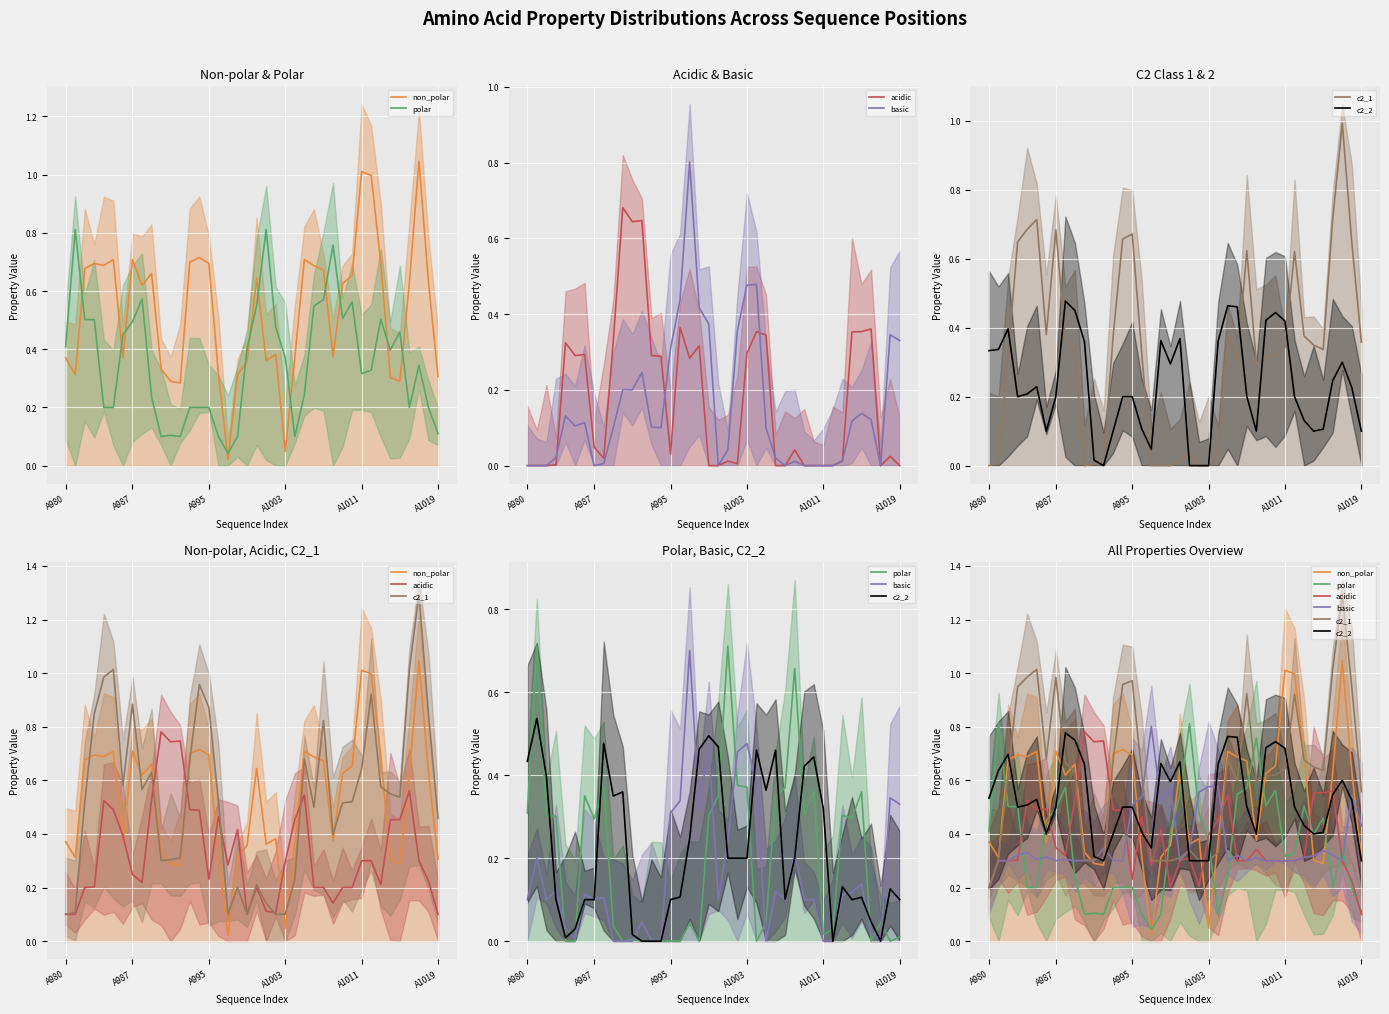

At which category is the sum across all series the highest?

37